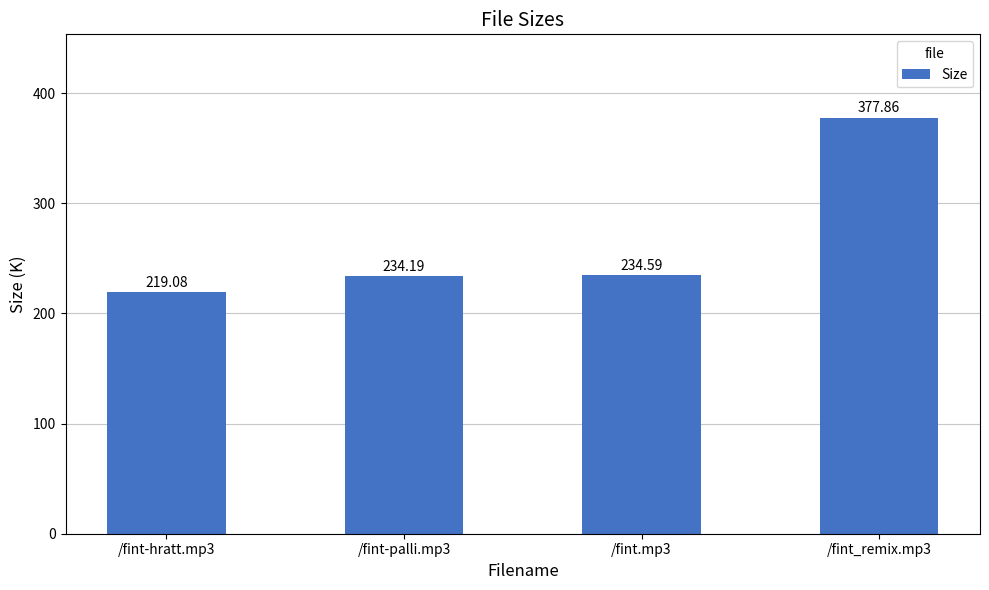

How many series are shown in this chart?

1